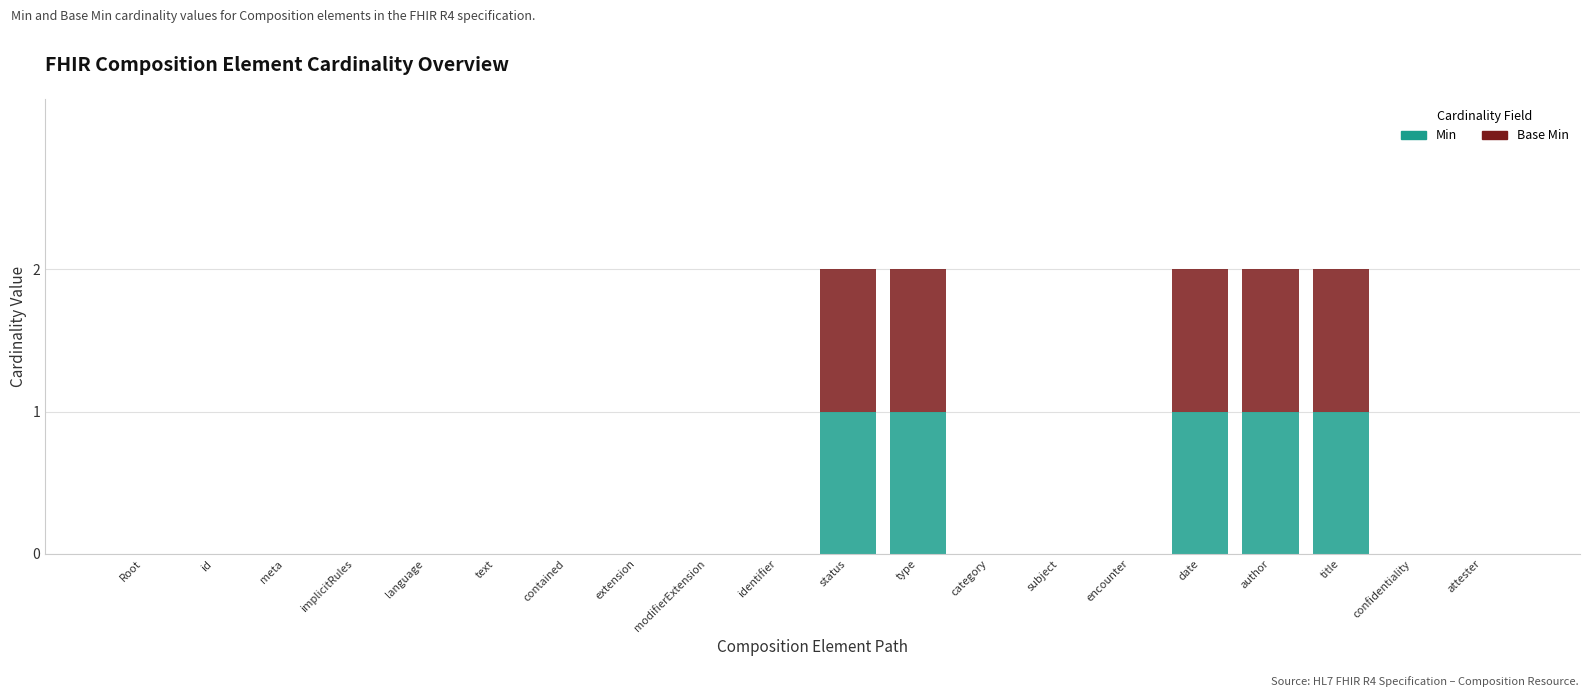

What is the sum of all Min values?

5